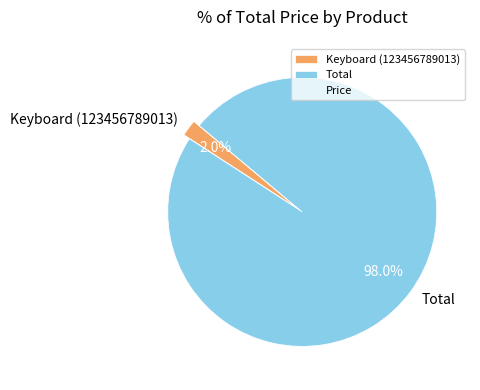

Between Total and Keyboard (123456789013), which is larger?

Total